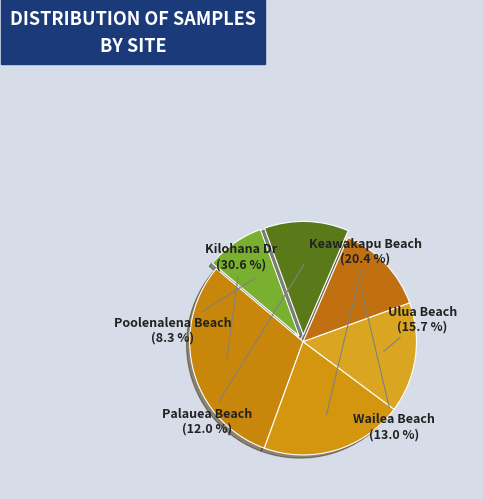

Count the number of slices in the pie.

6